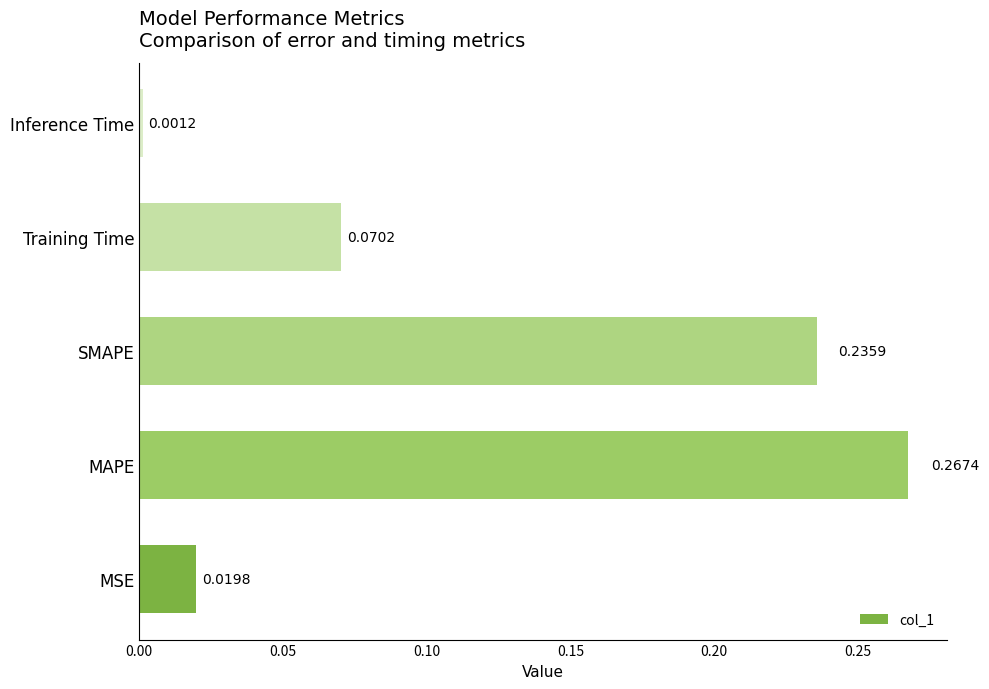

Rank the categories by value from lowest to highest.

Inference Time, MSE, Training Time, SMAPE, MAPE